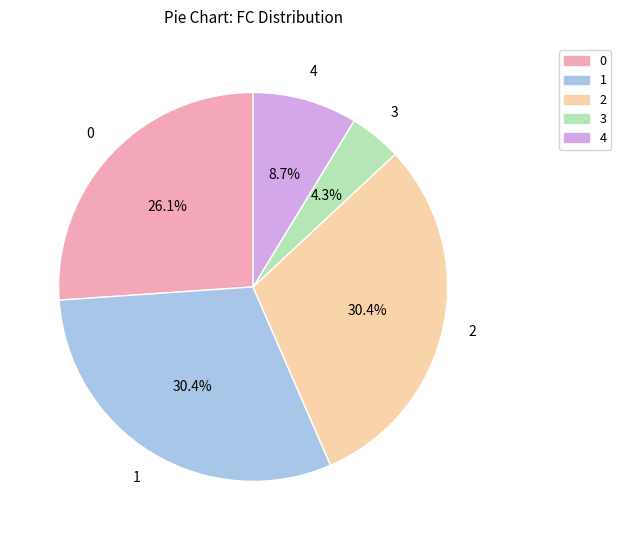

Does any single category account for the majority?

No